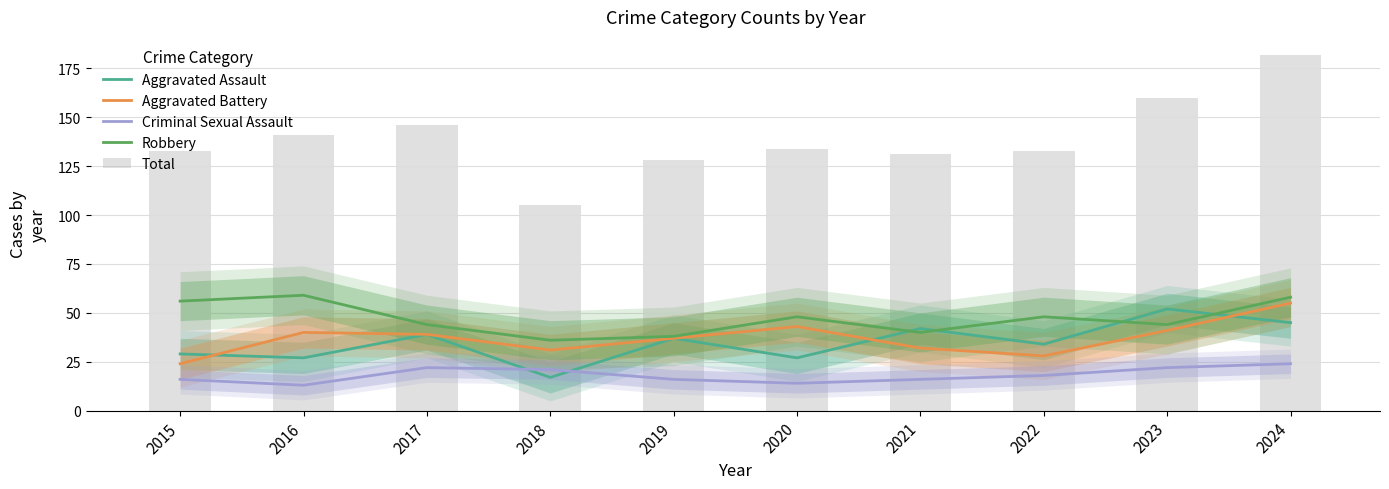

At which category is the sum across all series the highest?

2024